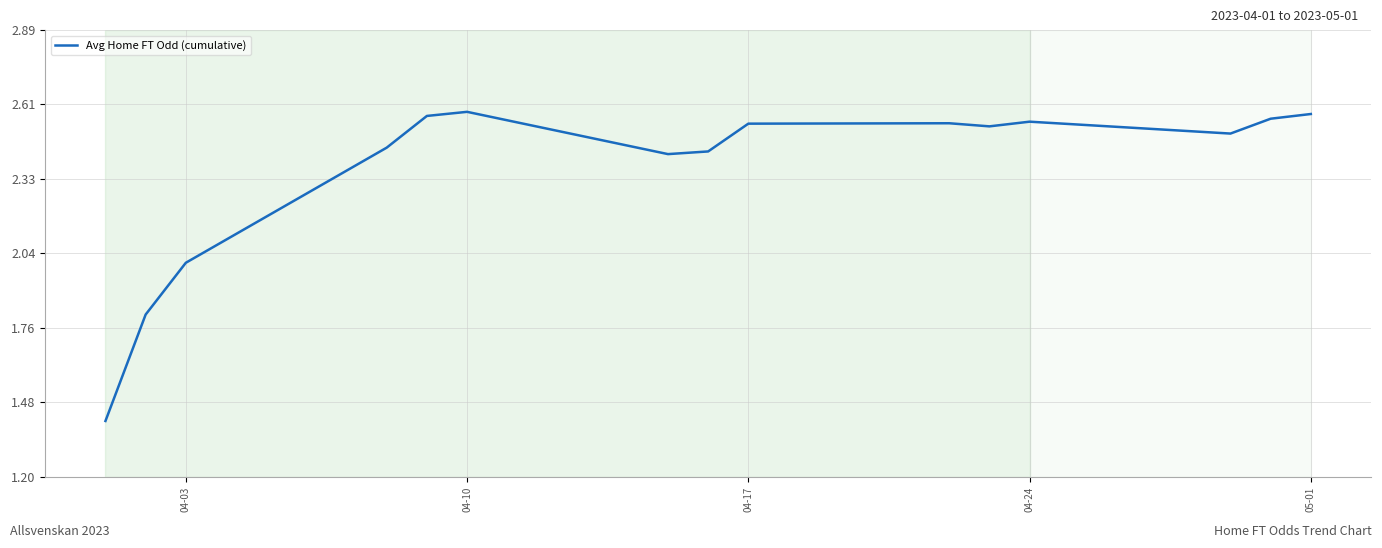

What is the difference between the maximum and minimum values?

1.2